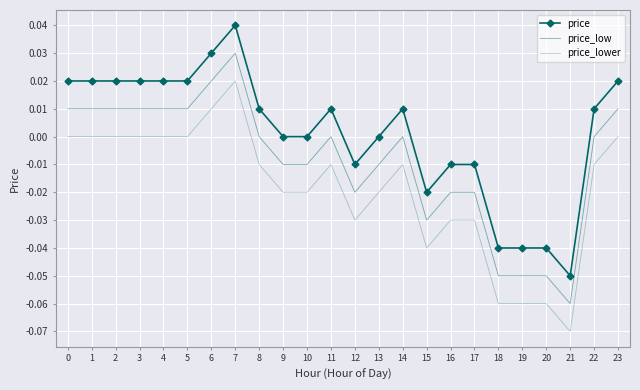

Reading left to right, list all the values displayed in this chart.

price: 0.0	0.0	0.0	0.0	0.0	0.0	0.0	0.0	0.0	0.0	0.0	0.0	-0.0	0.0	0.0	-0.0	-0.0	-0.0	-0.0	-0.0	-0.0	-0.1	0.0	0.0
price_low: 0.0	0.0	0.0	0.0	0.0	0.0	0.0	0.0	0.0	-0.0	-0.0	0.0	-0.0	-0.0	0.0	-0.0	-0.0	-0.0	-0.1	-0.1	-0.1	-0.1	0.0	0.0
price_lower: 0.0	0.0	0.0	0.0	0.0	0.0	0.0	0.0	-0.0	-0.0	-0.0	-0.0	-0.0	-0.0	-0.0	-0.0	-0.0	-0.0	-0.1	-0.1	-0.1	-0.1	-0.0	0.0